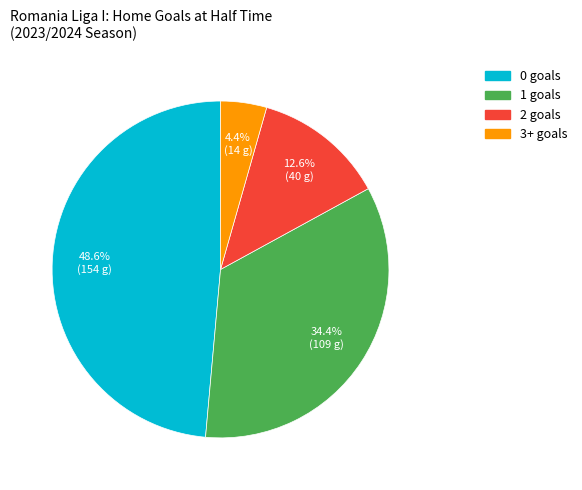

How many slices are in this pie chart?

4